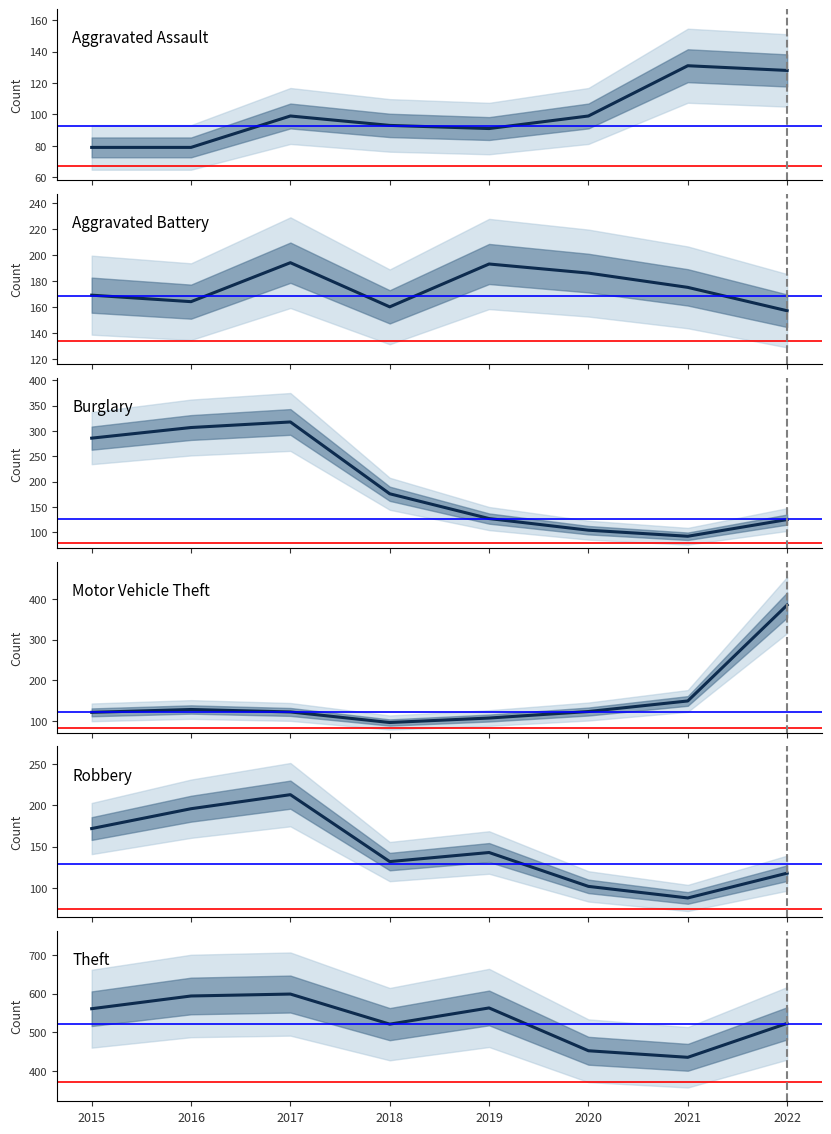

The value of Theft at 2019 is 794. True or false?

False